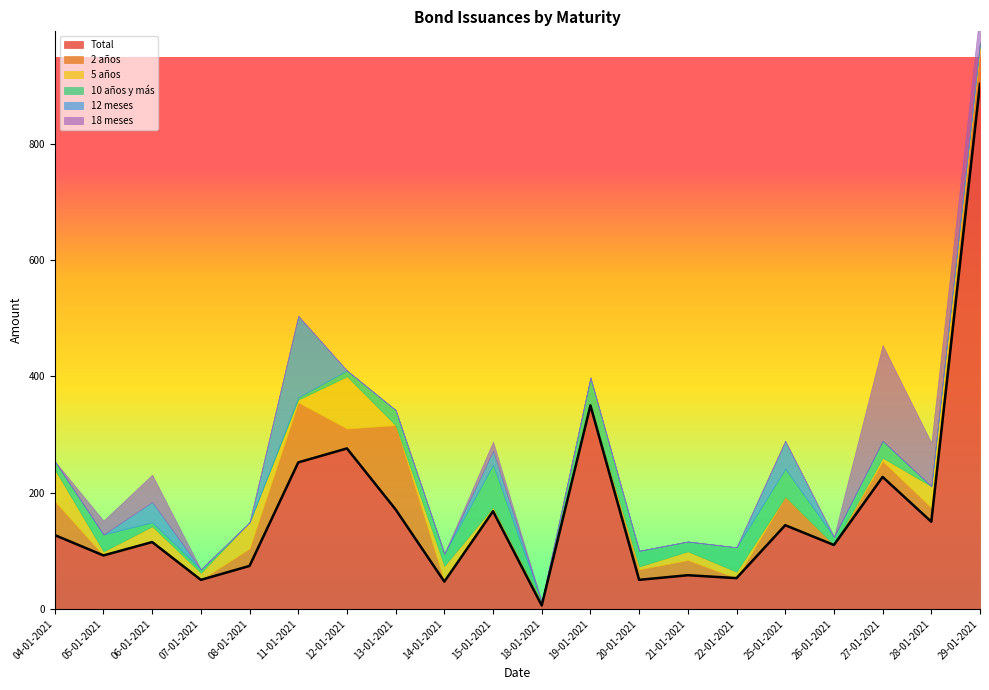

Rank the series by their maximum value, from lowest to highest.

10 años y más, 5 años, 12 meses, 2 años, 18 meses, Total